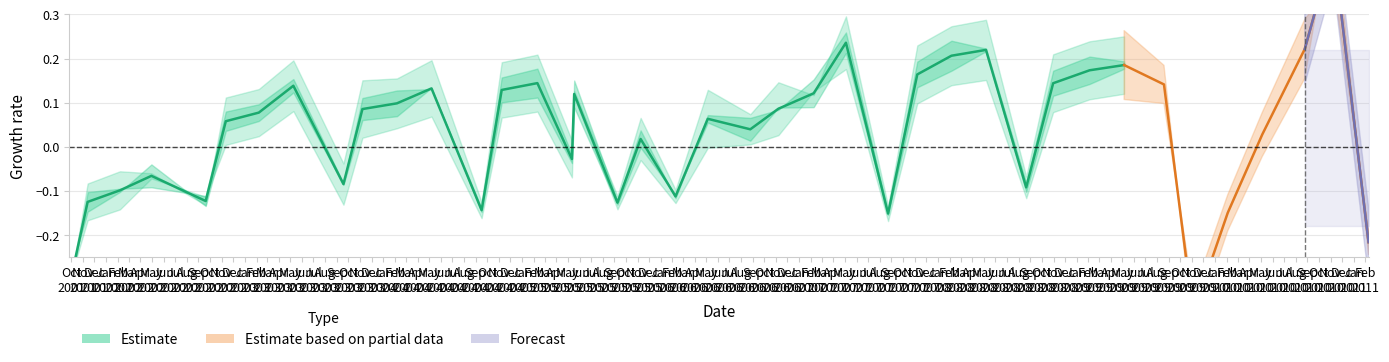

What is the maximum value shown in the chart?

1.0